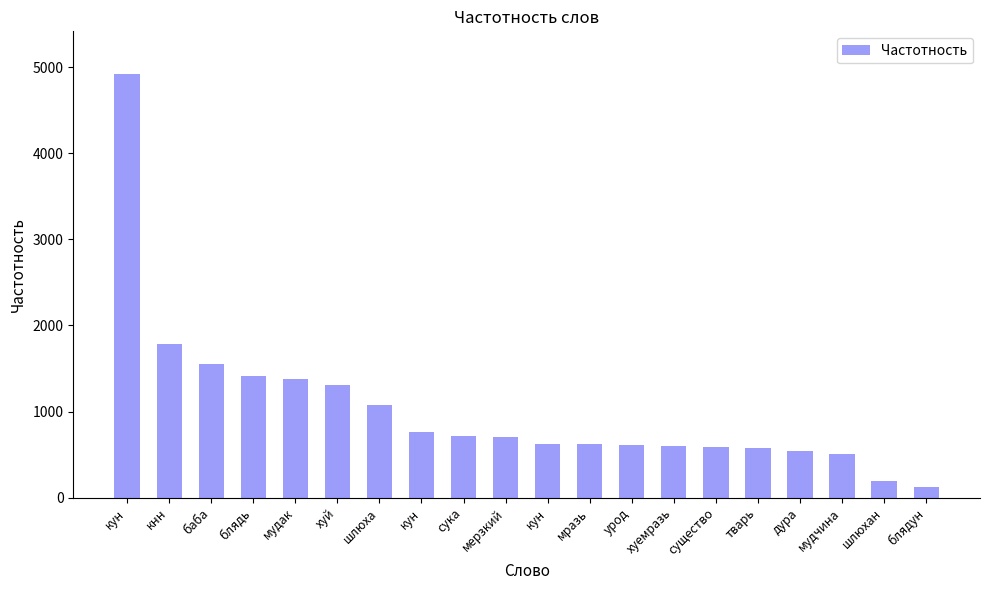

Reading left to right, what are all the values shown in this chart?

кун=4925	кнн=1785	баба=1553	блядь=1411	мудак=1373	хуй=1307	шлюха=1075	кун=764	сука=716	мерзкий=706	кун=625	мразь=624	урод=611	хуемразь=602	существо=584	тварь=581	дура=547	мудчина=511	шлюхан=195	блядун=119